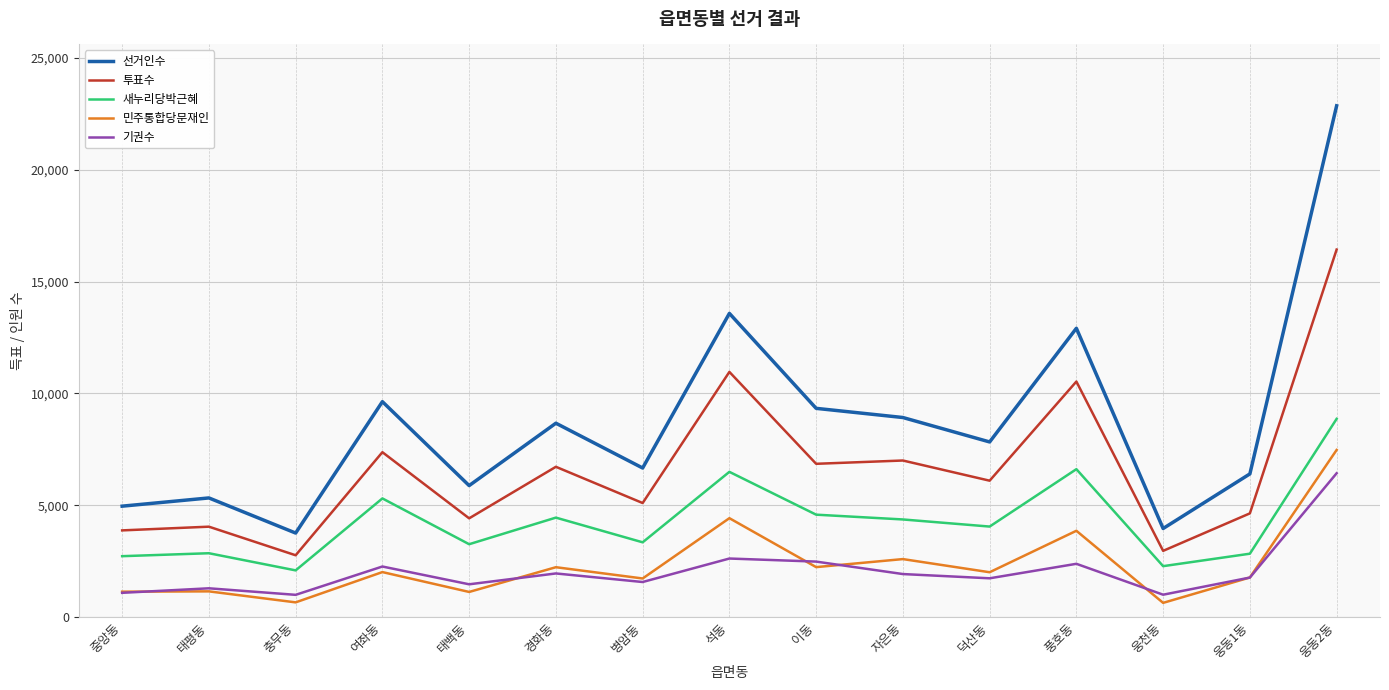

Is it true that 선거인수 equals 10807 at 덕산동?

False